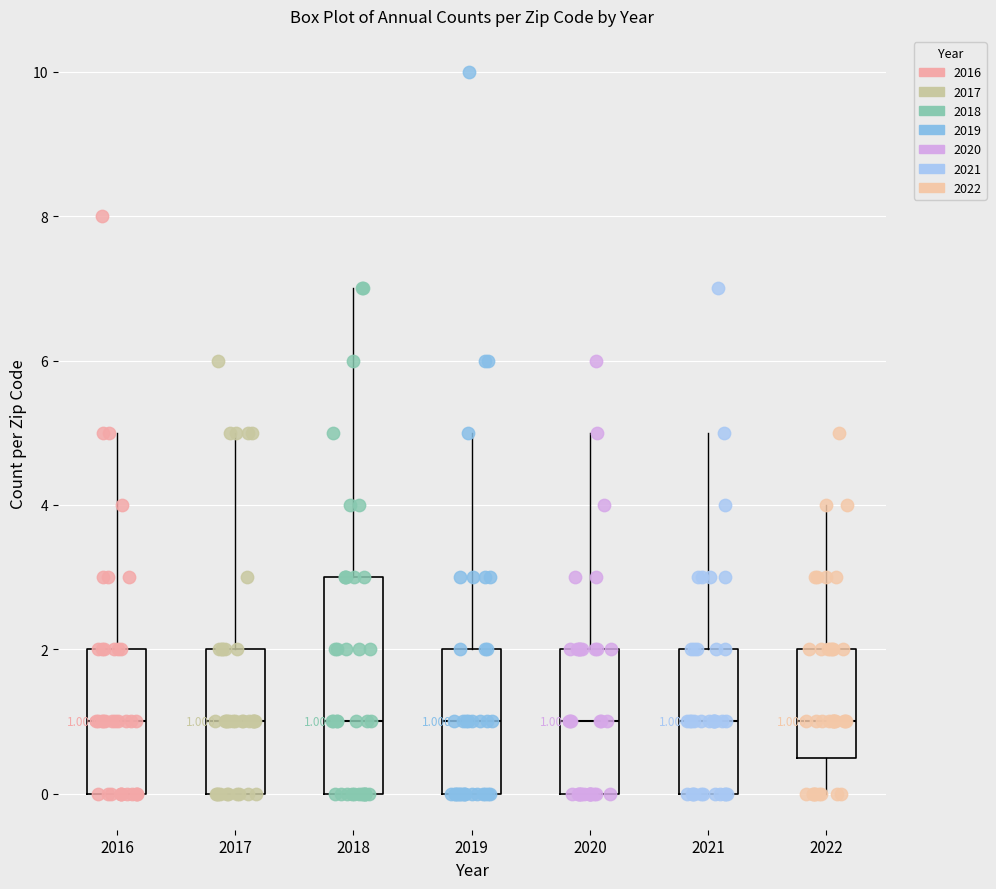

Which box is the tallest, from its lower edge to its upper edge?

2018